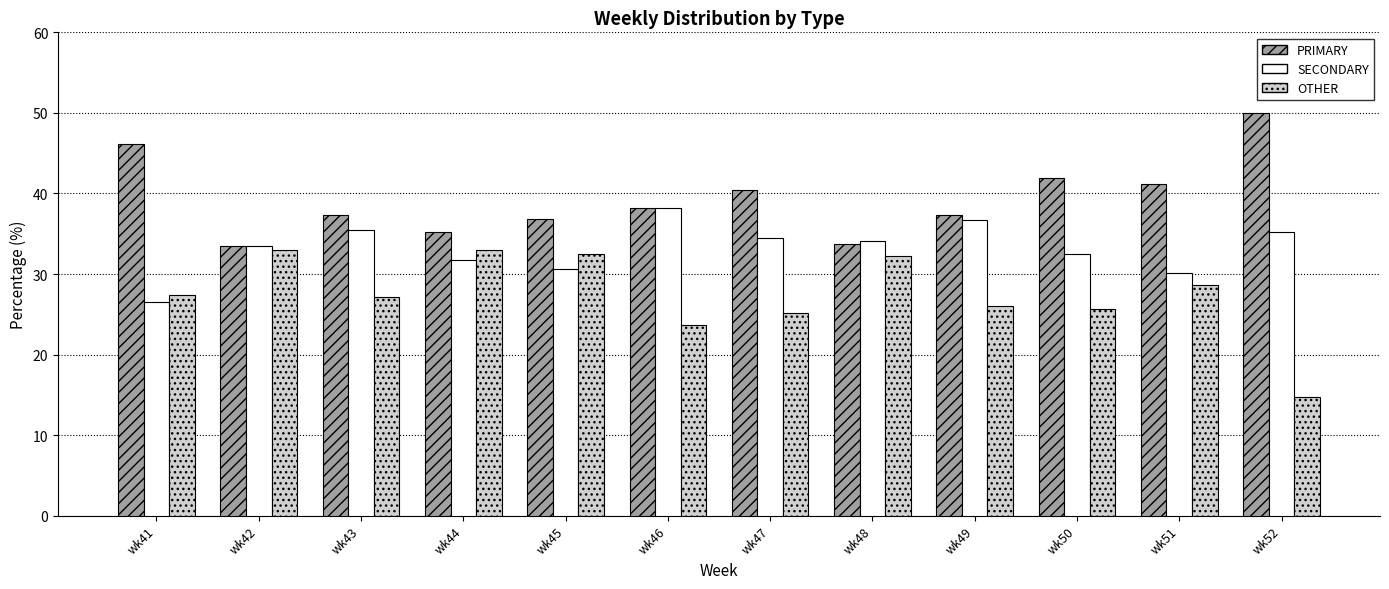

What is the difference between the maximum and second lowest values in the OTHER series?

9.3